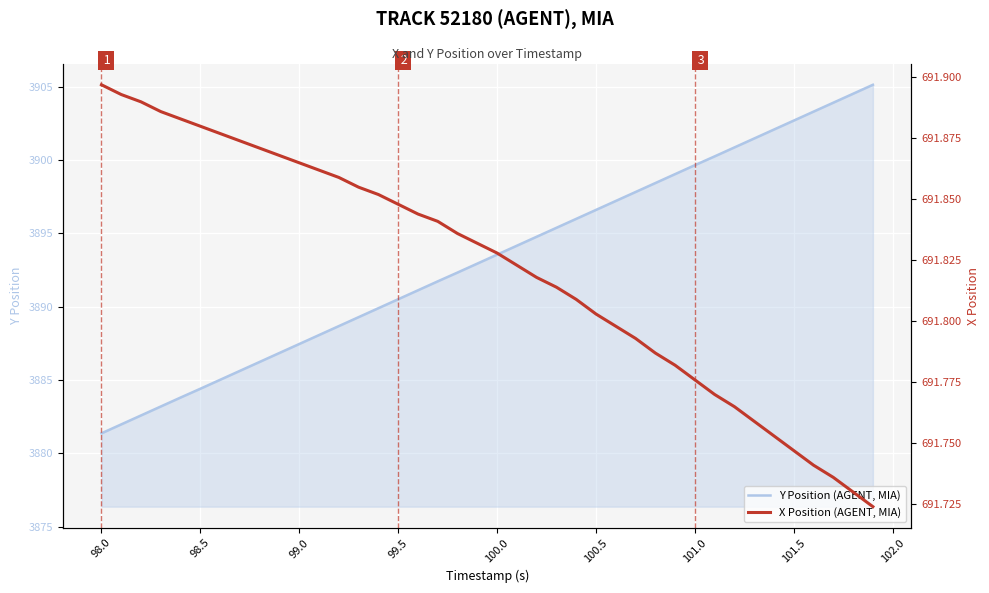

What is the maximum value for X Position (AGENT, MIA)?

691.9